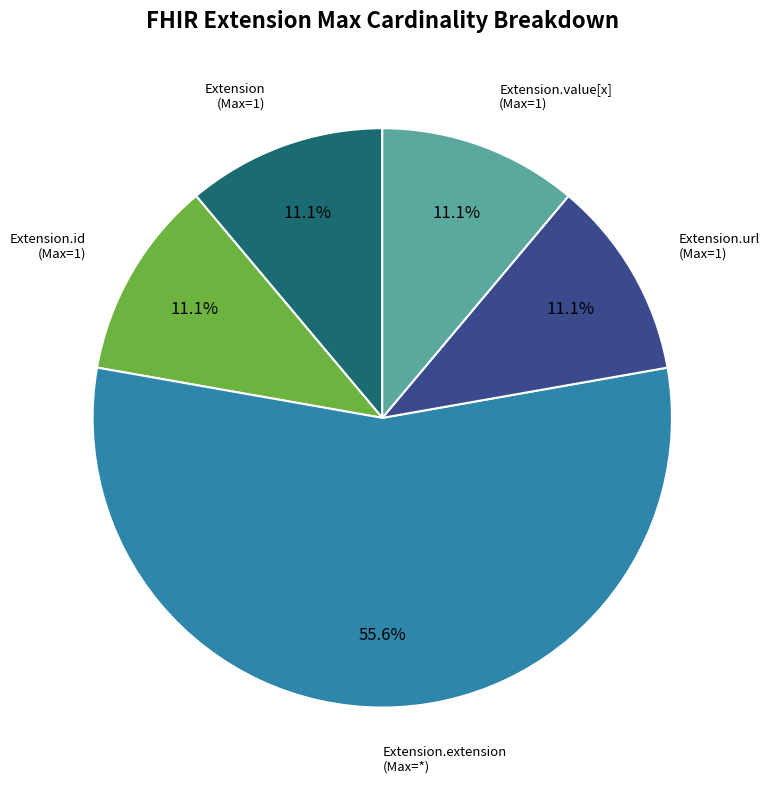

How many segments does this pie chart have?

5